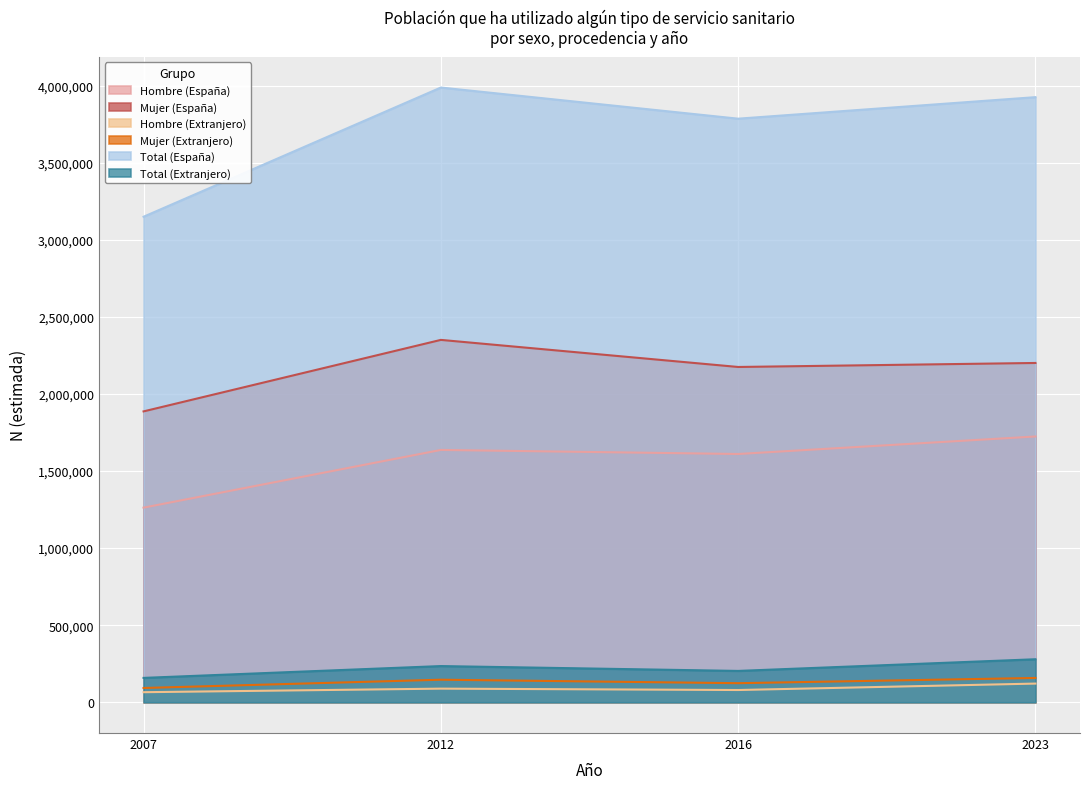

Which series has the largest total across all categories?

Total (España)